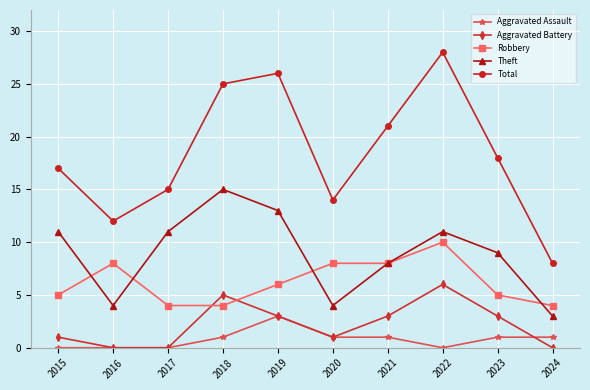

What is the difference between the maximum and minimum values in the Theft series?

12